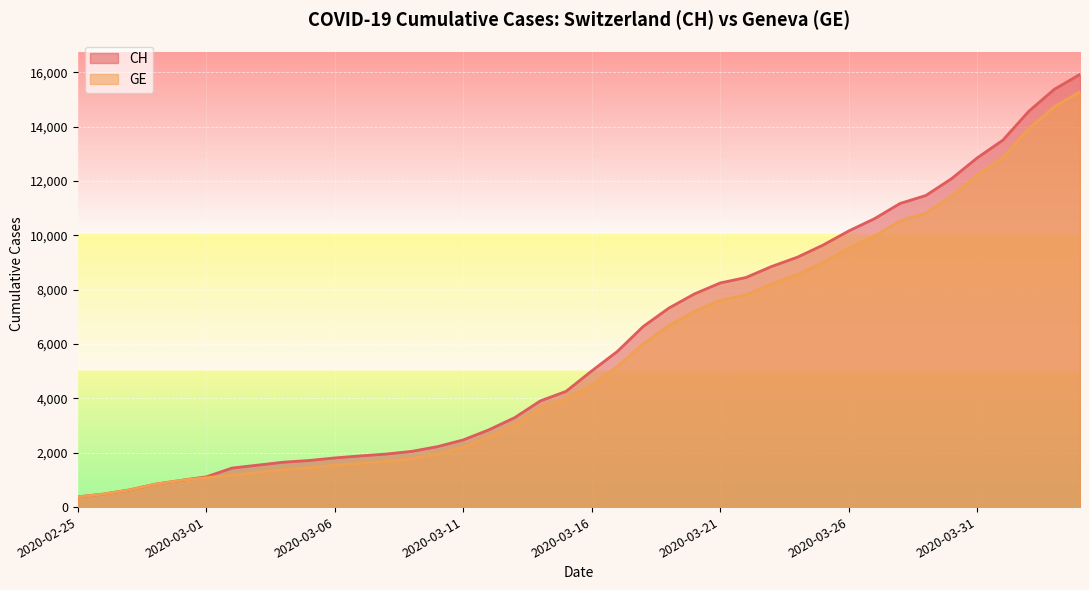

Reading left to right, what are all the values shown in this chart?

CH: 2020-02-25=375	2020-02-26=479	2020-02-27=630	2020-02-28=840	2020-02-29=981	2020-03-01=1113	2020-03-02=1436	2020-03-03=1544	2020-03-04=1652	2020-03-05=1715	2020-03-06=1809	2020-03-07=1885	2020-03-08=1952	2020-03-09=2051	2020-03-10=2226	2020-03-11=2472	2020-03-12=2845	2020-03-13=3291	2020-03-14=3908	2020-03-15=4259	2020-03-16=5012	2020-03-17=5731	2020-03-18=6644	2020-03-19=7323	2020-03-20=7847	2020-03-21=8249	2020-03-22=8449	2020-03-23=8855	2020-03-24=9196	2020-03-25=9642	2020-03-26=10162	2020-03-27=10613	2020-03-28=11175	2020-03-29=11467	2020-03-30=12086	2020-03-31=12852	2020-04-01=13505	2020-04-02=14561	2020-04-03=15375	2020-04-04=15926
GE: 2020-02-25=375	2020-02-26=479	2020-02-27=630	2020-02-28=840	2020-02-29=981	2020-03-01=1083	2020-03-02=1171	2020-03-03=1278	2020-03-04=1384	2020-03-05=1447	2020-03-06=1538	2020-03-07=1614	2020-03-08=1681	2020-03-09=1780	2020-03-10=1955	2020-03-11=2201	2020-03-12=2574	2020-03-13=3010	2020-03-14=3627	2020-03-15=3978	2020-03-16=4485	2020-03-17=5174	2020-03-18=6002	2020-03-19=6681	2020-03-20=7205	2020-03-21=7607	2020-03-22=7807	2020-03-23=8213	2020-03-24=8554	2020-03-25=9000	2020-03-26=9520	2020-03-27=9971	2020-03-28=10533	2020-03-29=10825	2020-03-30=11444	2020-03-31=12210	2020-04-01=12863	2020-04-02=13919	2020-04-03=14733	2020-04-04=15284